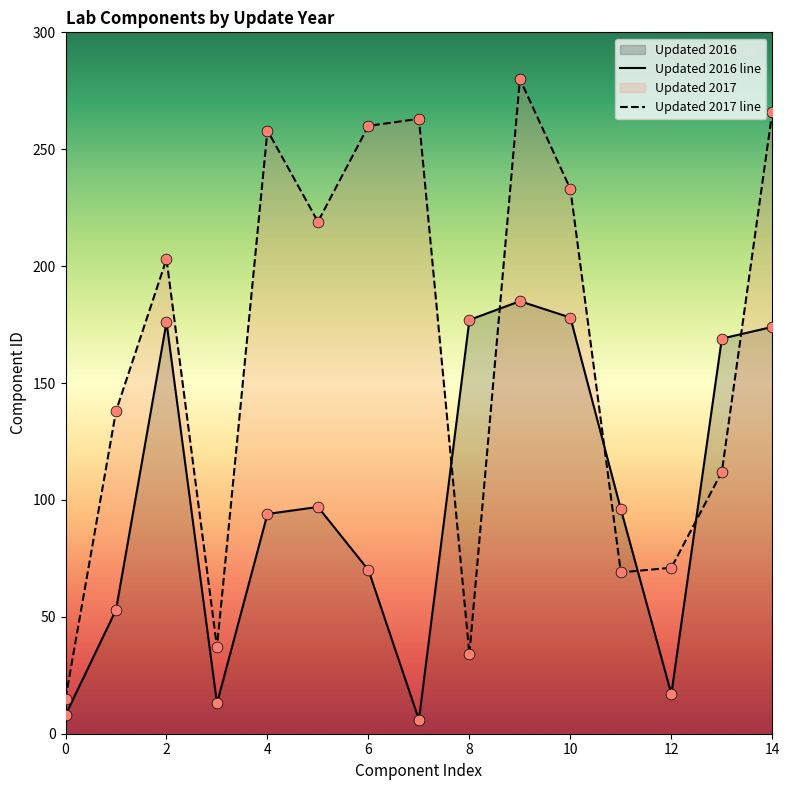

Is the value of Updated 2016 line at 10 greater than the value of Updated 2017 line at 6?

No